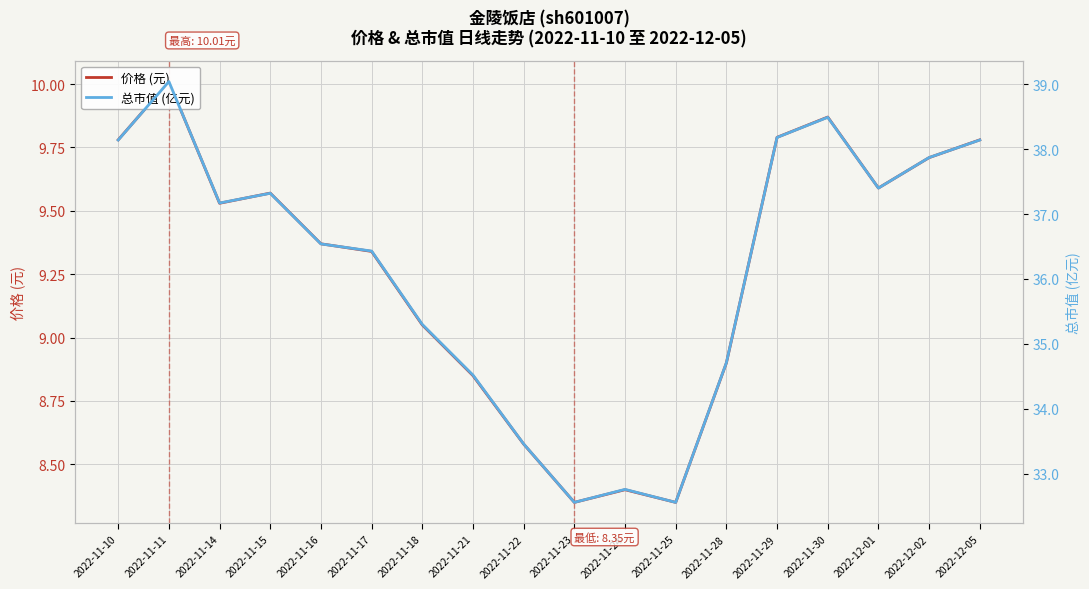

Is the value of 总市值 (亿元) at 2022-11-23 greater than the value of 价格 (元) at 2022-11-24?

Yes